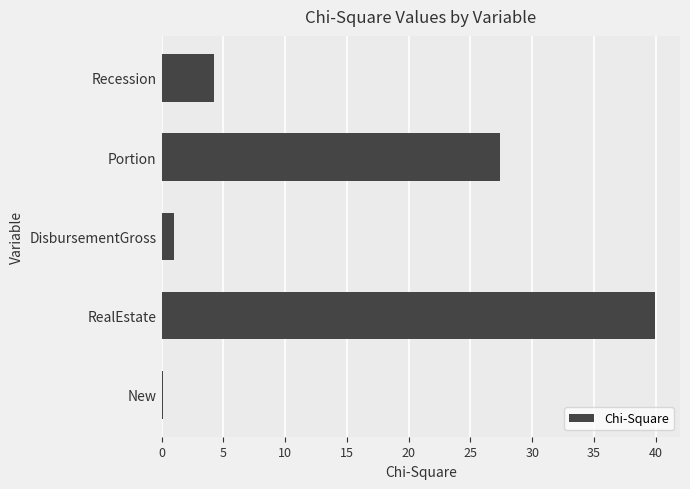

The chart shows a value of 1.0 at DisbursementGross. True or false?

True